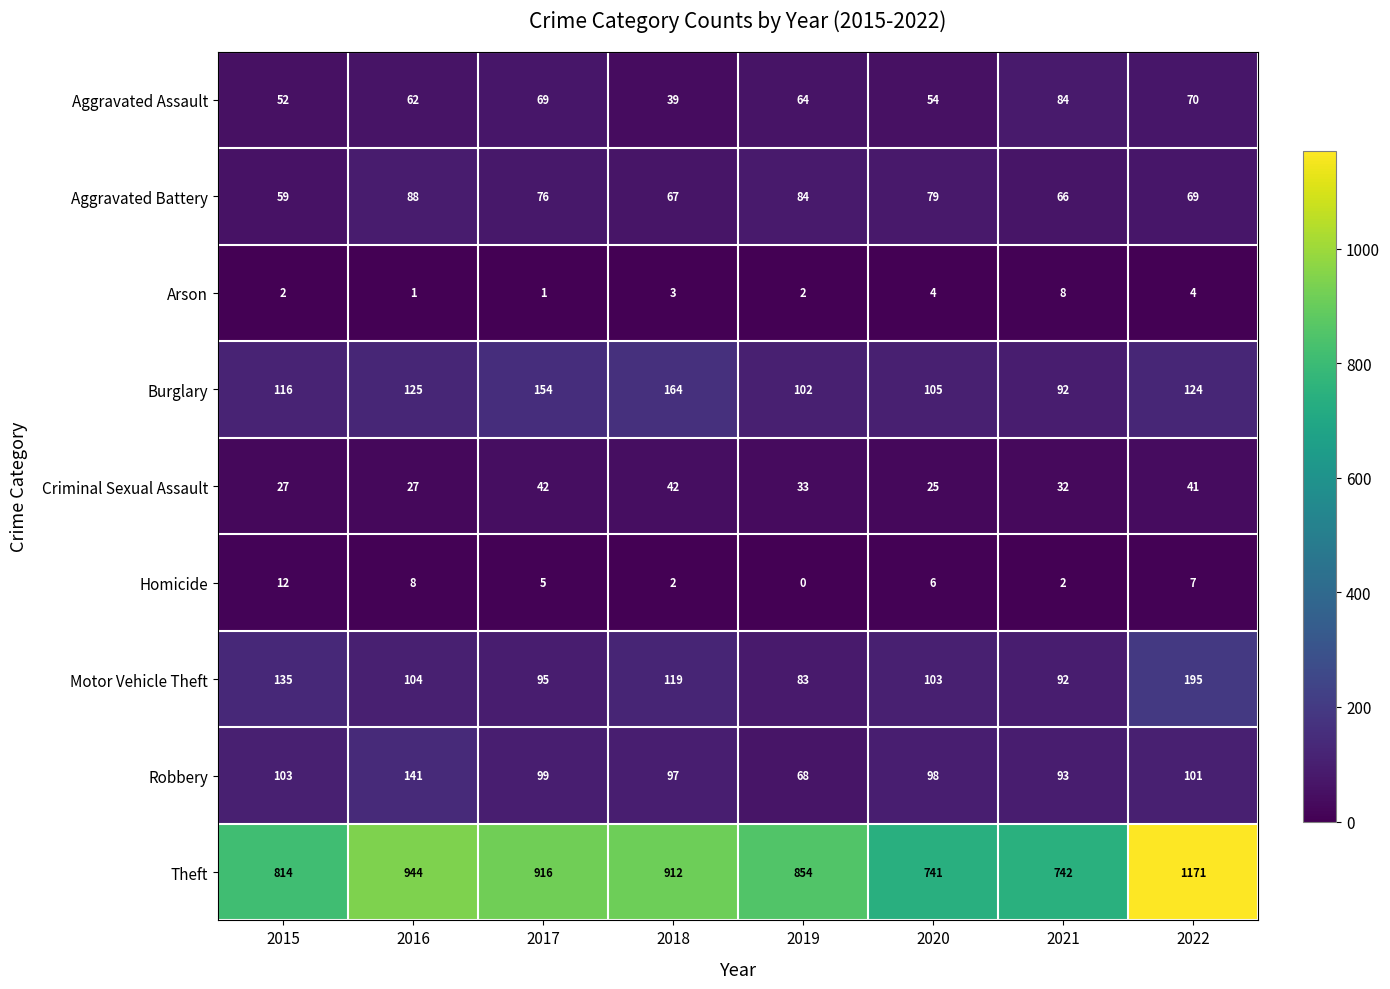

What is the greatest value displayed?

1171